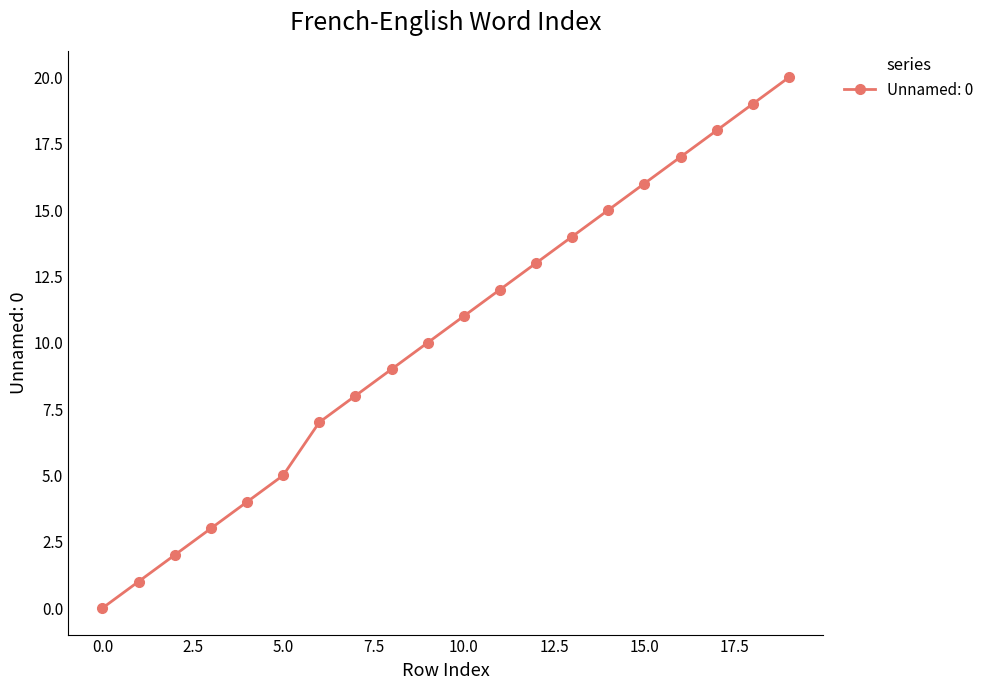

What is the sum of all values?

204